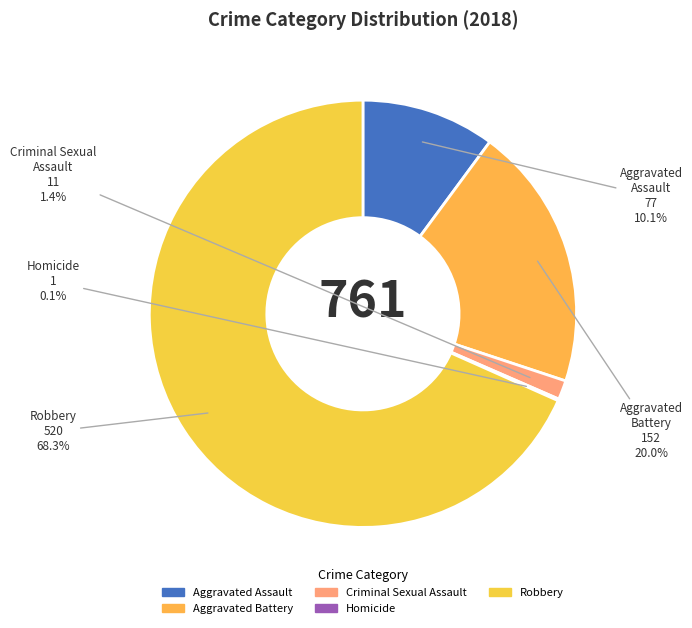

What percentage is NOT represented by Aggravated Battery?

80.0%